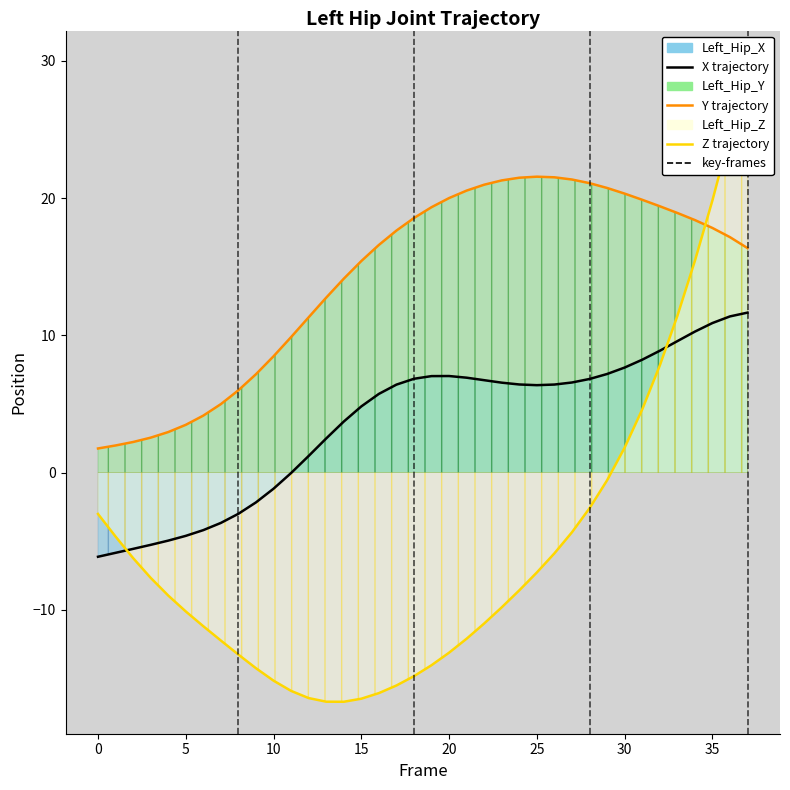

In Left_Hip_Y, how many points are higher than both neighbors (excluding endpoints)?

1